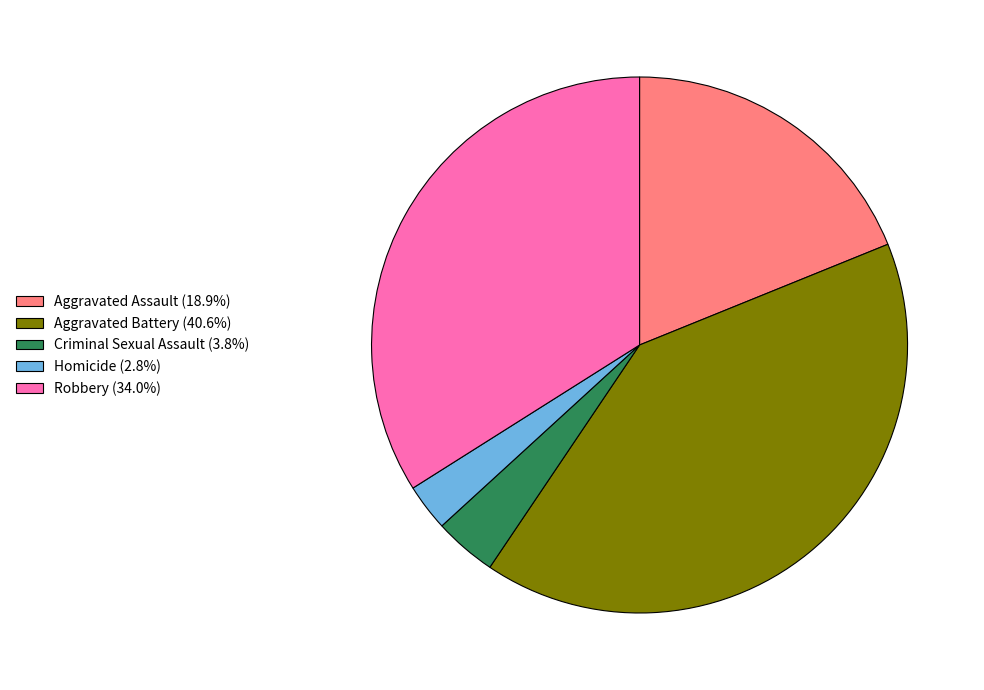

Rank the categories by value from highest to lowest.

Aggravated Battery, Robbery, Aggravated Assault, Criminal Sexual Assault, Homicide